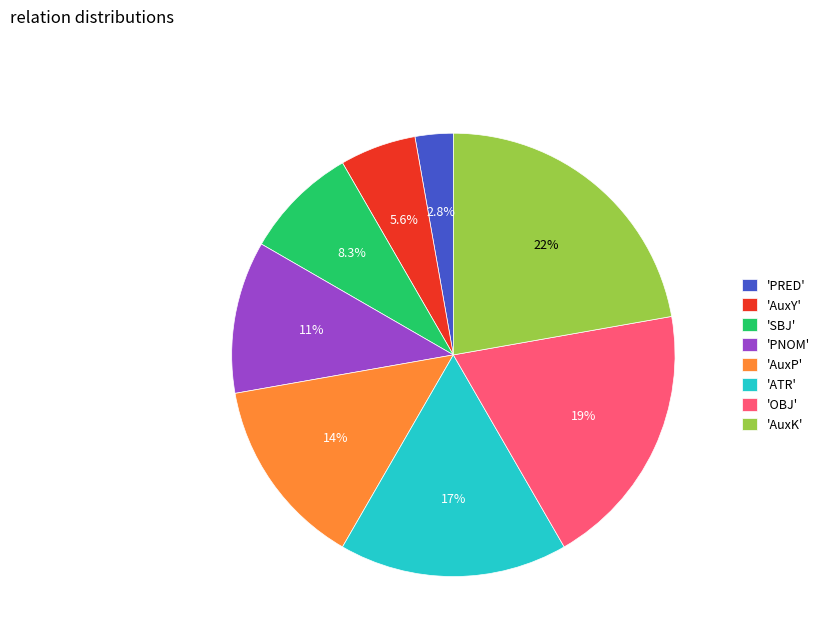

Which has a higher value, 'OBJ' or 'PNOM'?

'OBJ'